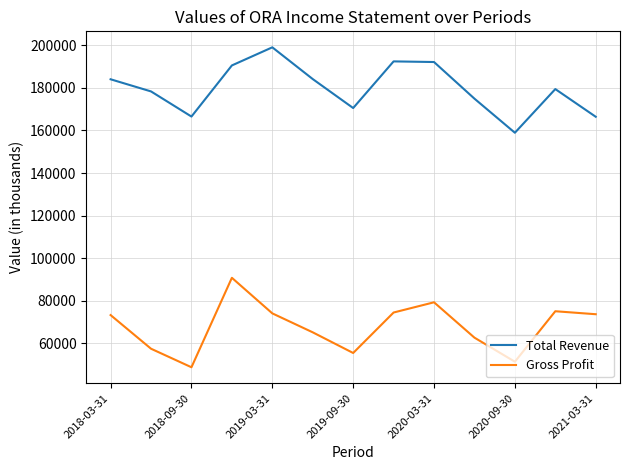

What is the maximum value shown in the chart?

199000